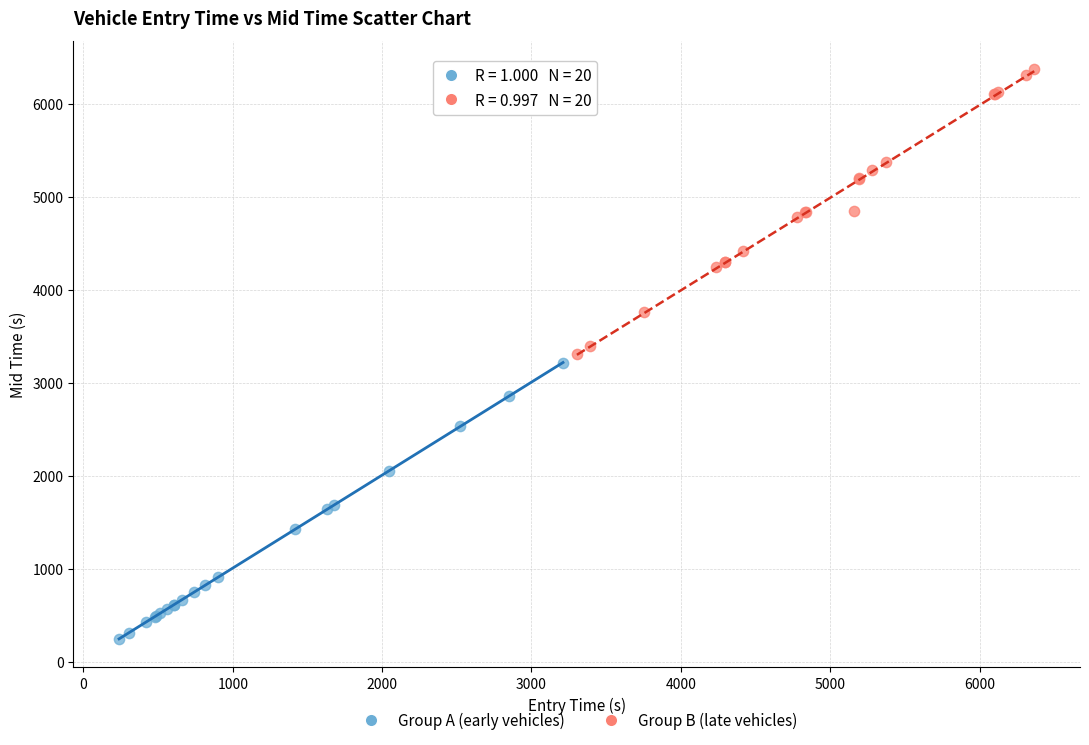

Which series has the largest Y range (max minus min)?

Group B (late vehicles)